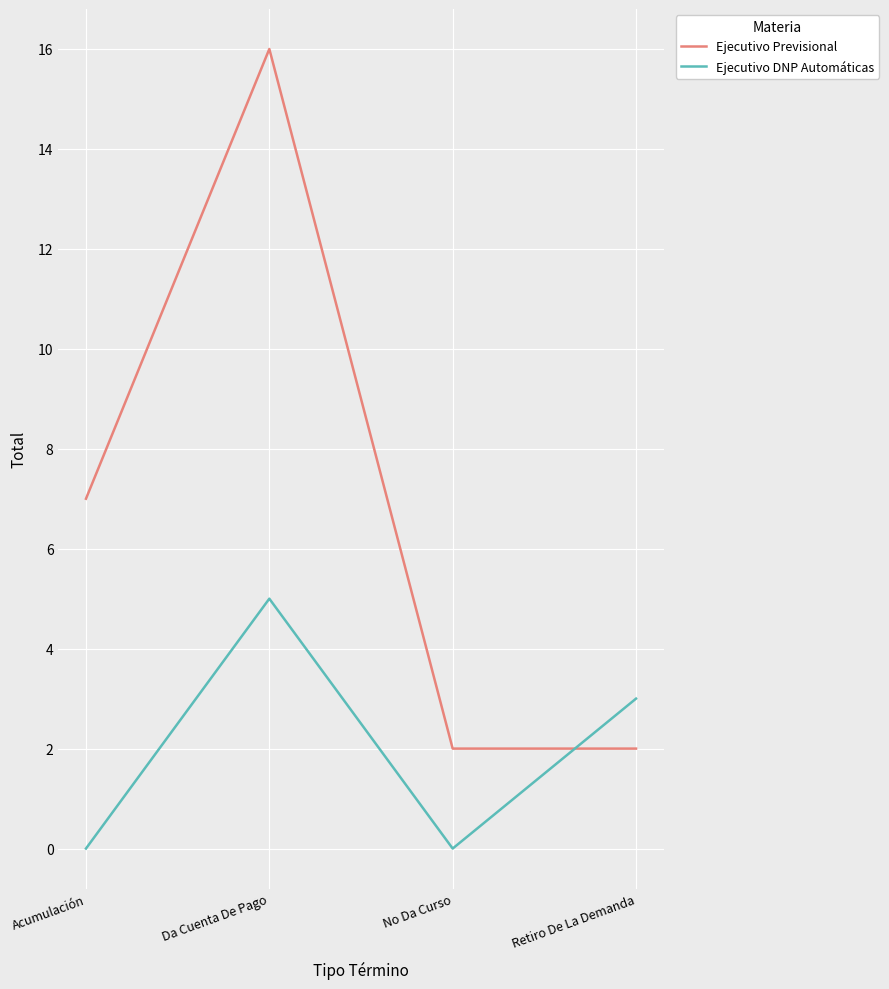

How many Ejecutivo DNP Automáticas values are between 0 and 5?

4